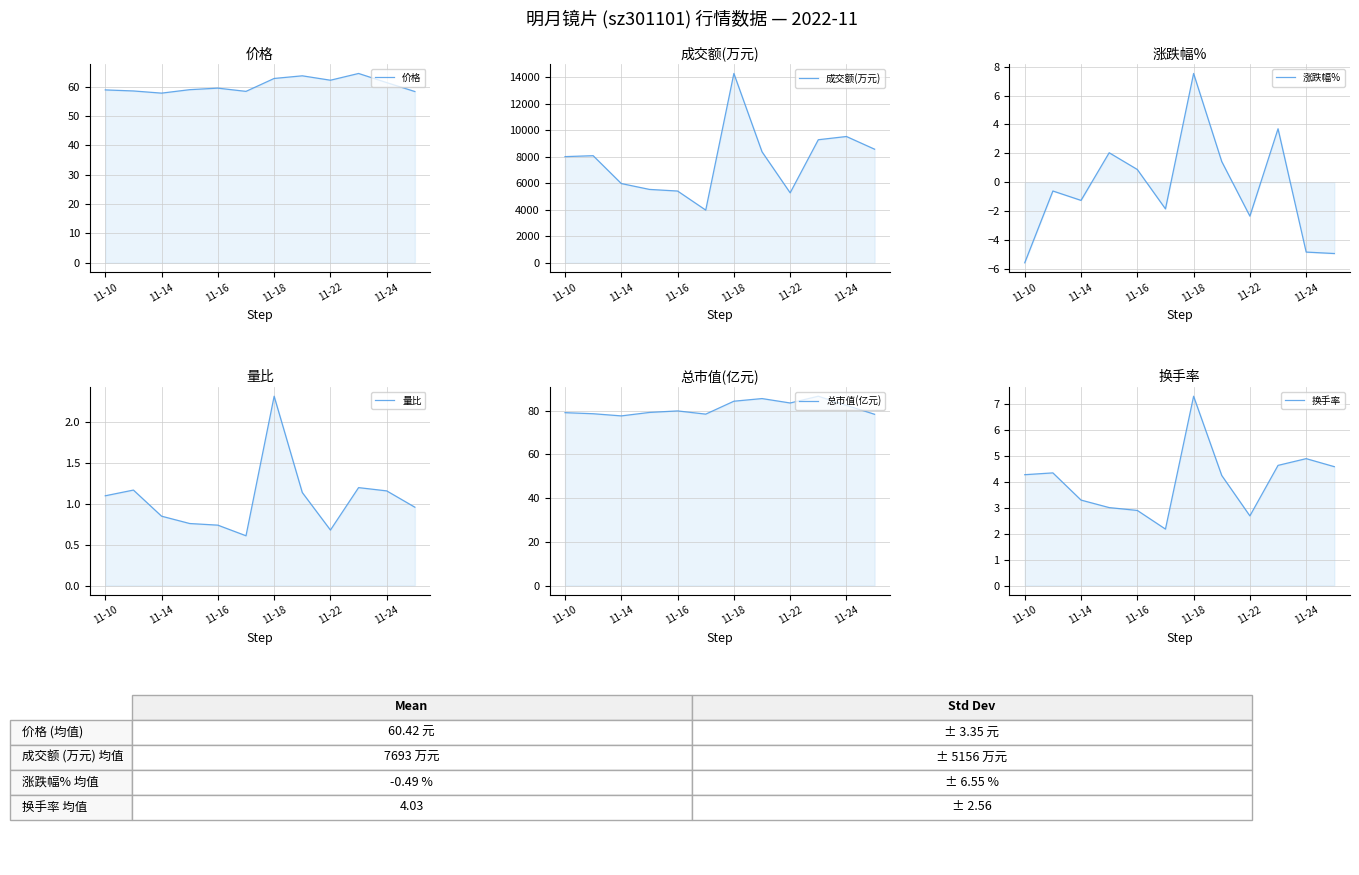

What is the difference between the maximum and minimum values in the 涨跌幅% series?

13.1